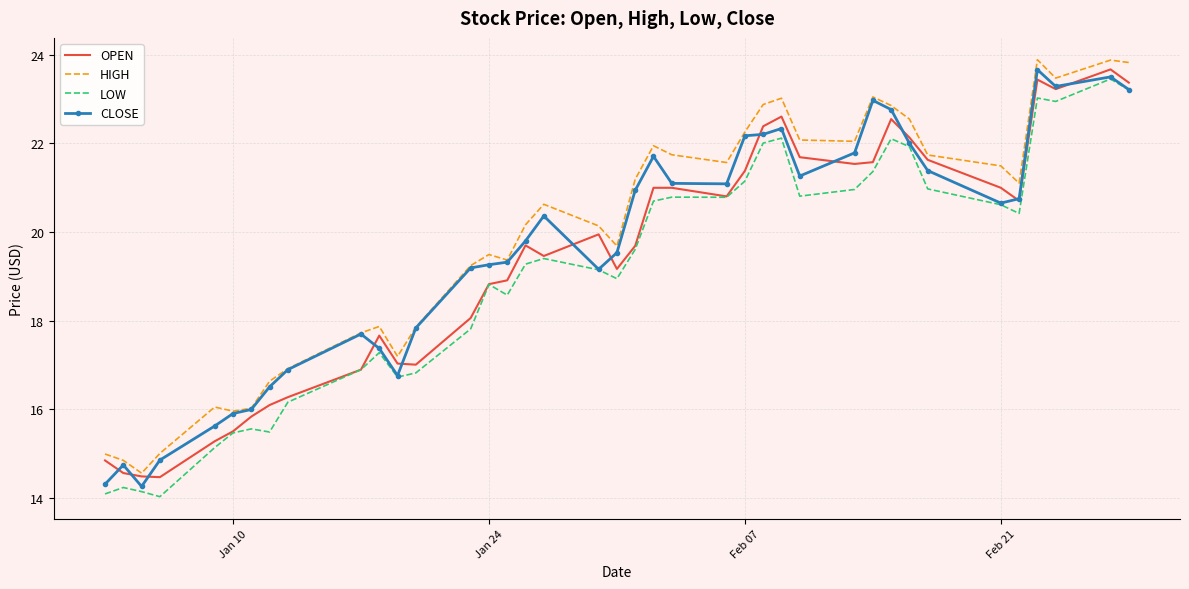

True or false: LOW and HIGH cross at least once.

False